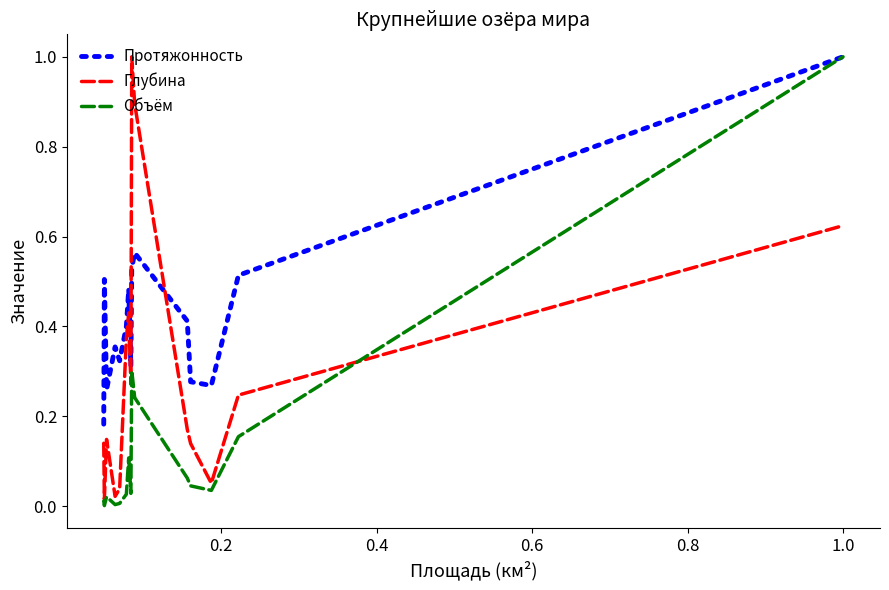

What is the sum of all Объём values?

2.0